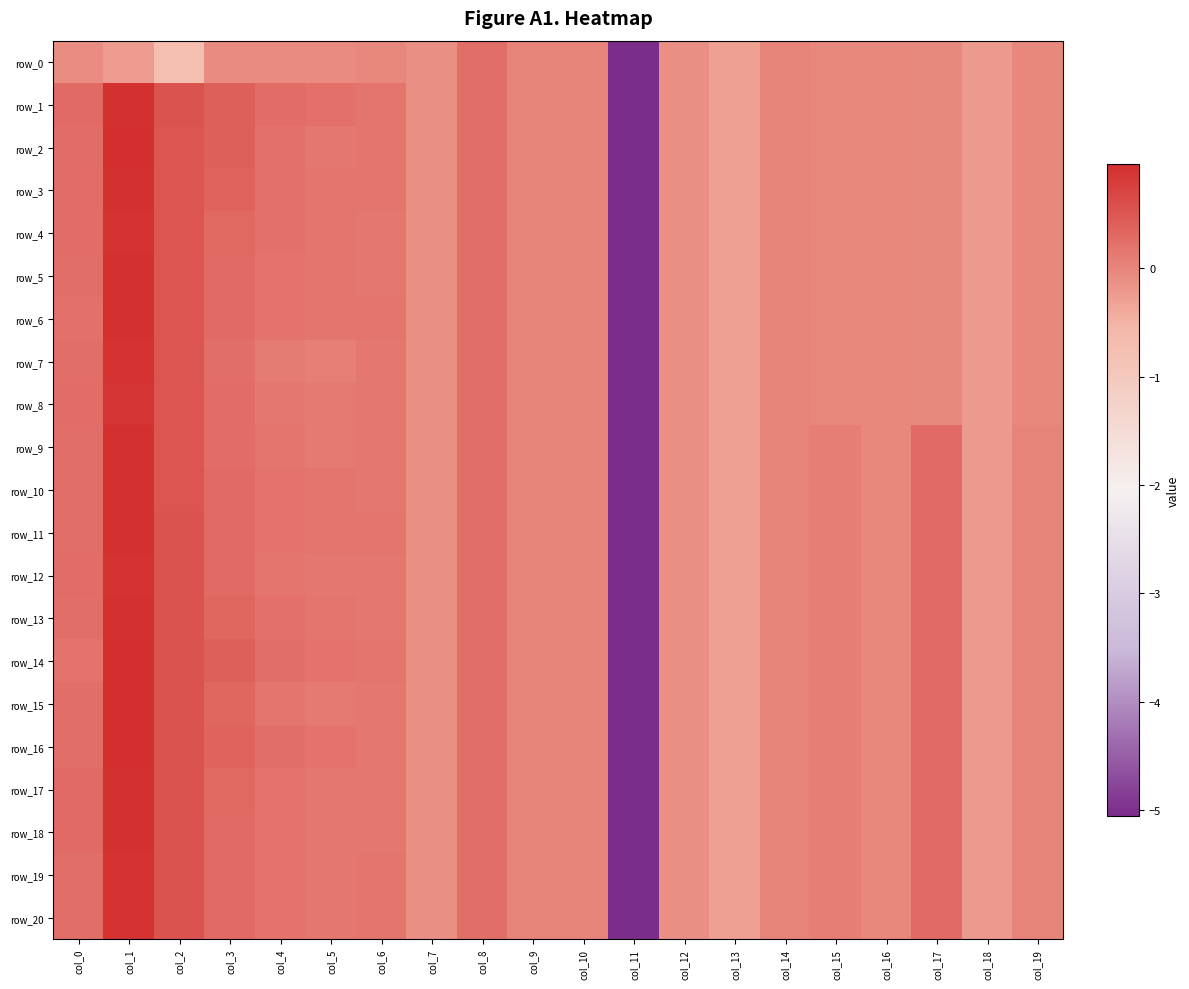

What is the smallest value displayed?

-5.1